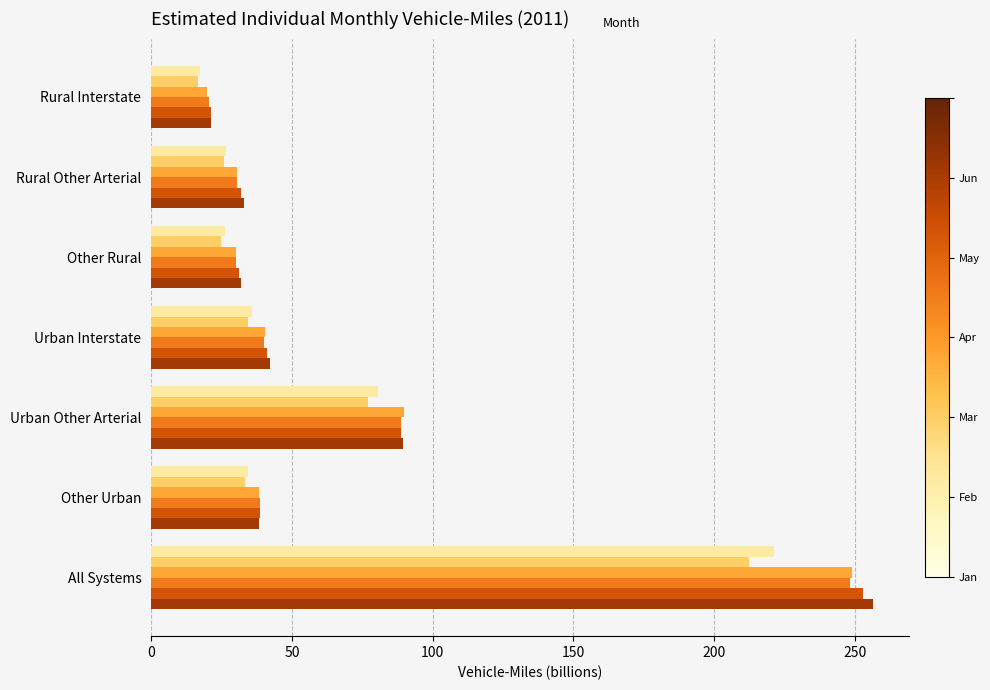

What is the total value across all series at Rural Other Arterial?

178.6